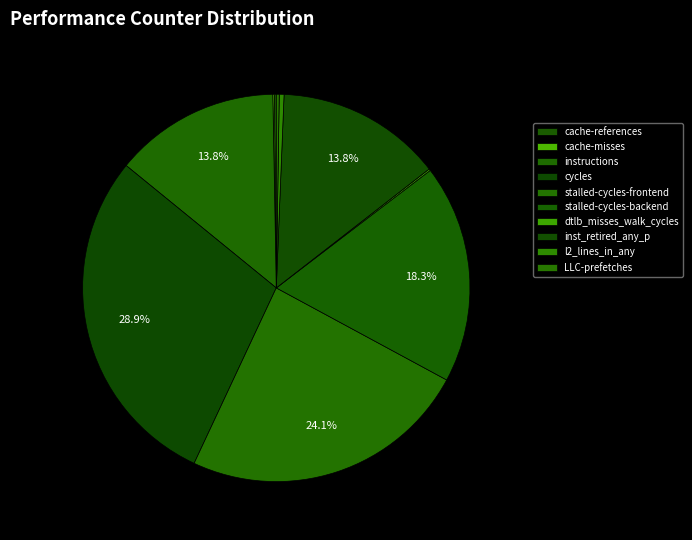

True or false: cache-misses accounts for 0% of the total.

True